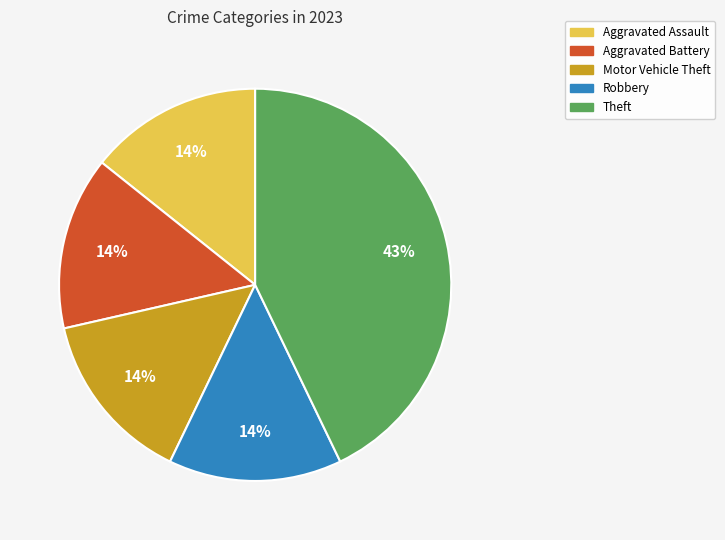

To the nearest percent, what is the difference between the Robbery and Theft slice percentages?

29%